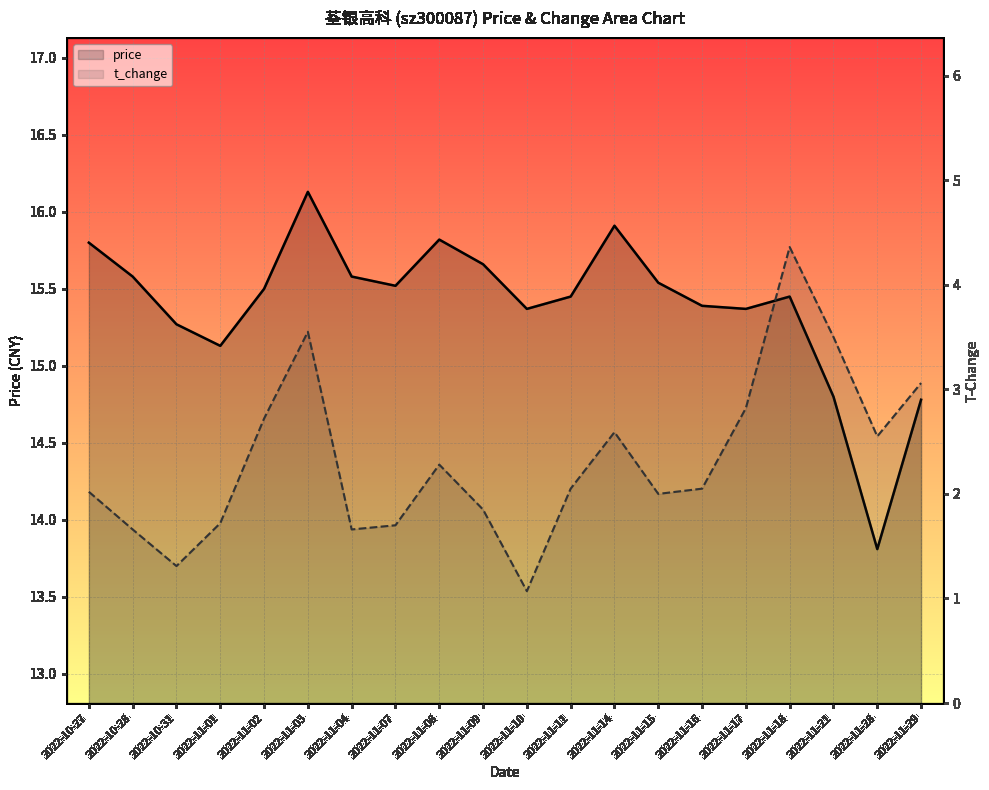

What is the sum of the t_change values at 2022-11-28 and 2022-11-16?

4.6